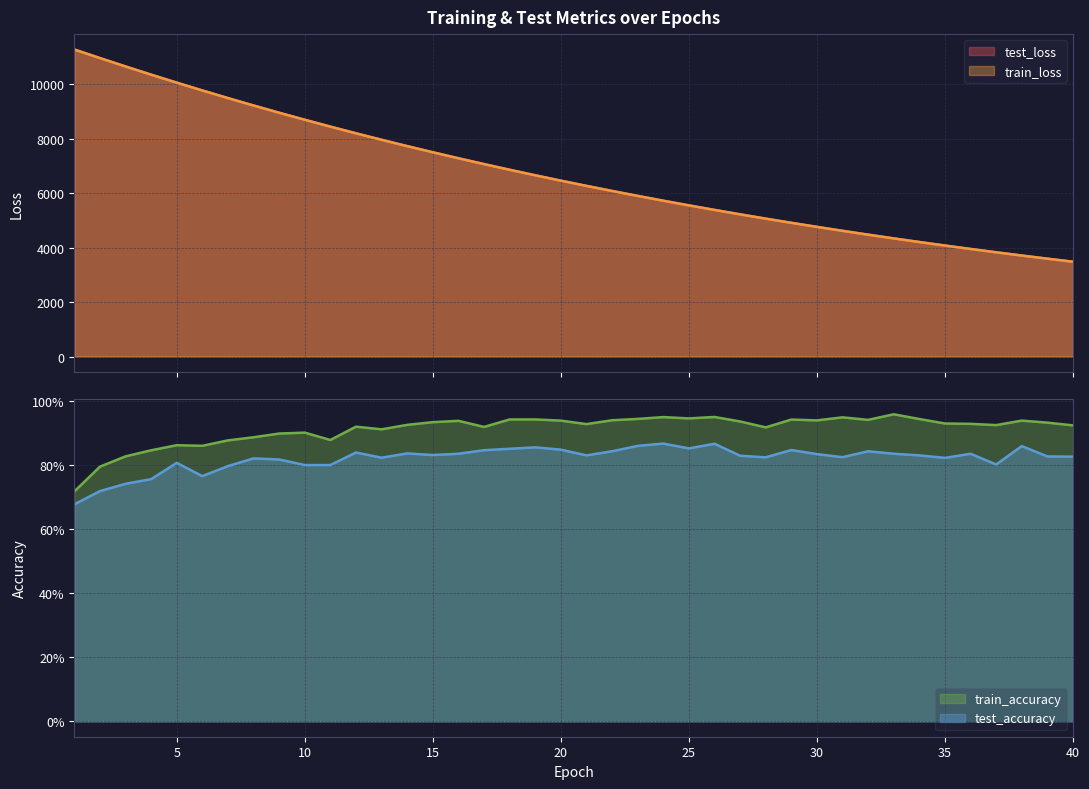

How many lines are shown in the chart?

4